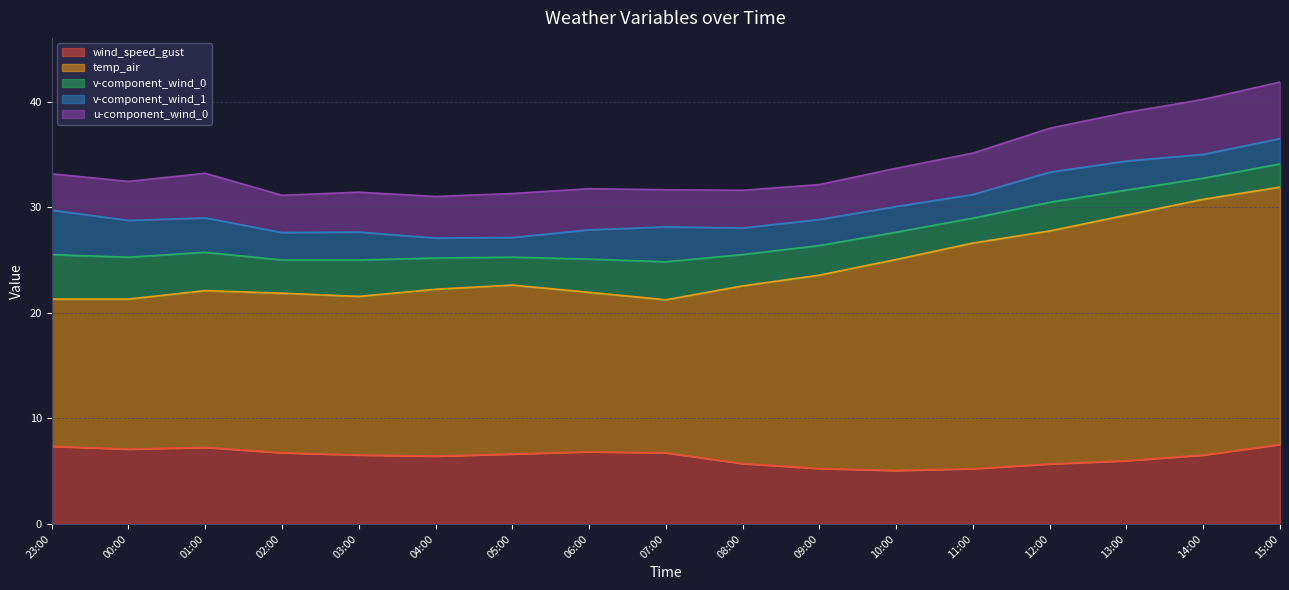

What is the value of the u-component_wind_0 point at the 9th from the left?

3.5